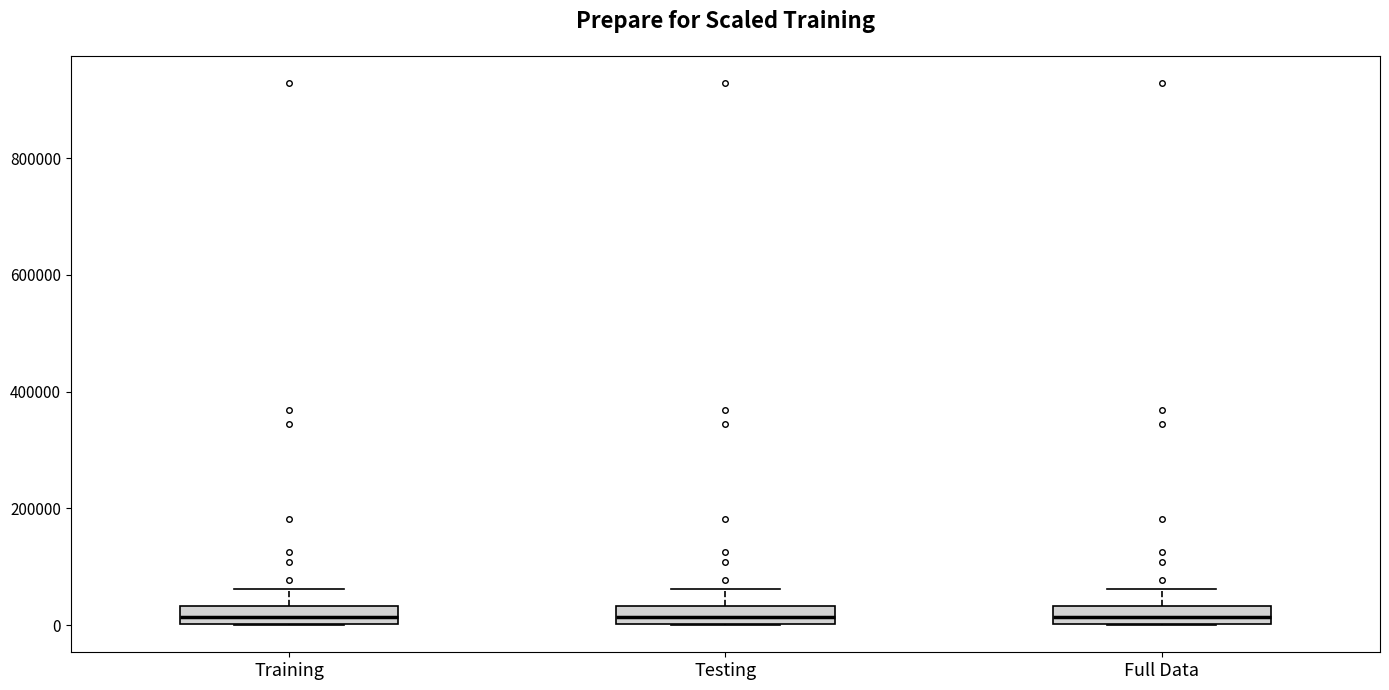

Where does the upper whisker of the box for Full Data end on the y-axis? The values are not printed on the chart, so give them approximately, as read against the axis.

60000